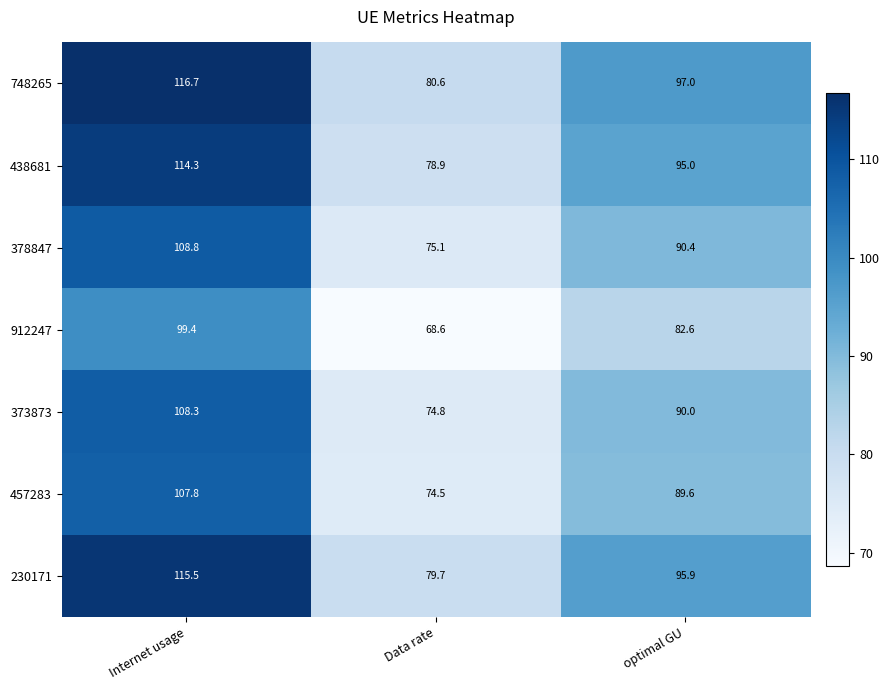

Reading left to right, list all the values displayed in this chart.

748265: Internet usage=116.7	Data rate=80.6	optimal GU=97.0
438681: Internet usage=114.3	Data rate=78.9	optimal GU=95.0
378847: Internet usage=108.8	Data rate=75.1	optimal GU=90.4
912247: Internet usage=99.4	Data rate=68.6	optimal GU=82.6
373873: Internet usage=108.3	Data rate=74.8	optimal GU=90.0
457283: Internet usage=107.8	Data rate=74.5	optimal GU=89.6
230171: Internet usage=115.5	Data rate=79.7	optimal GU=95.9